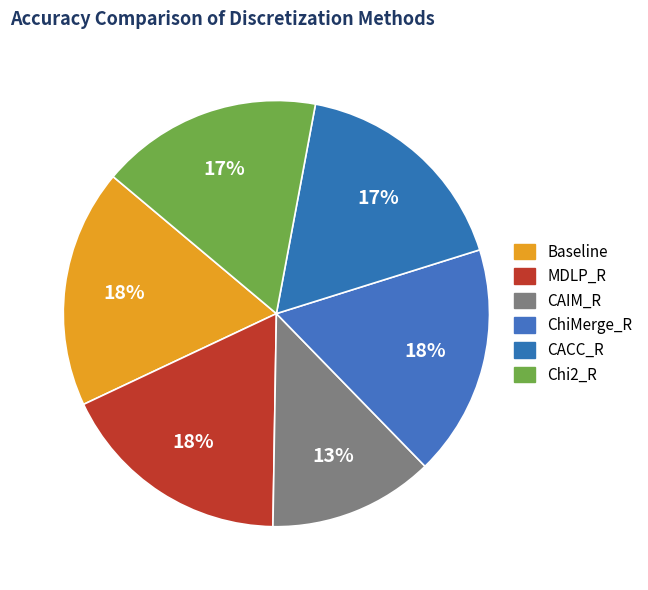

Rank the categories by value from highest to lowest.

Baseline, MDLP_R, ChiMerge_R, CACC_R, Chi2_R, CAIM_R